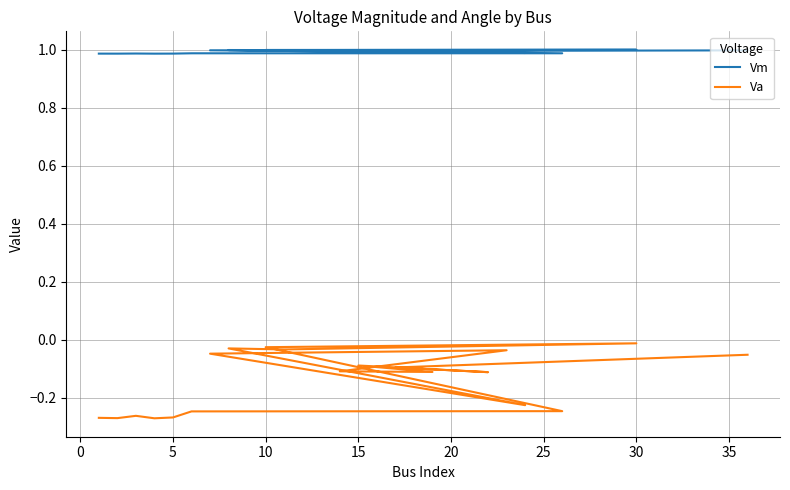

At how many categories does at least one series exceed 0?

20